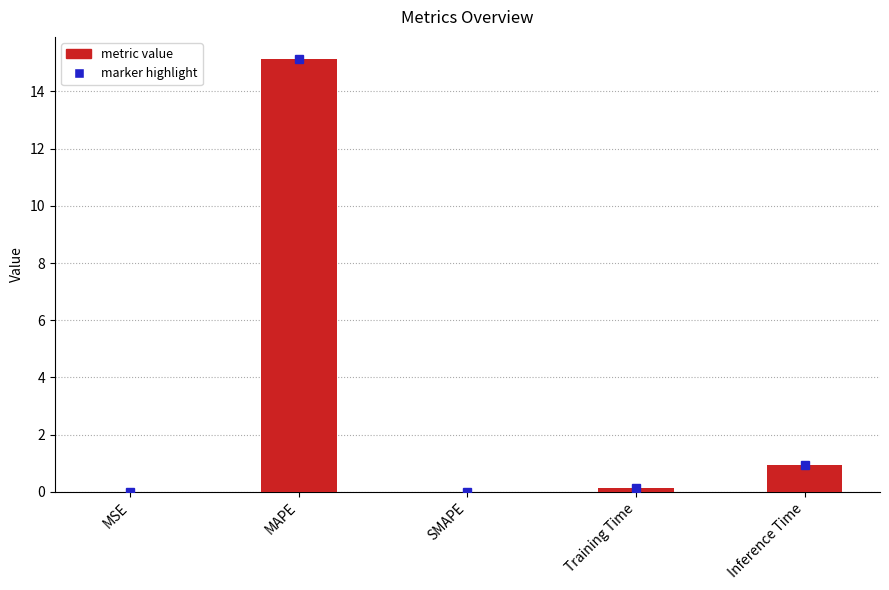

What is the maximum value shown in the chart?

15.2